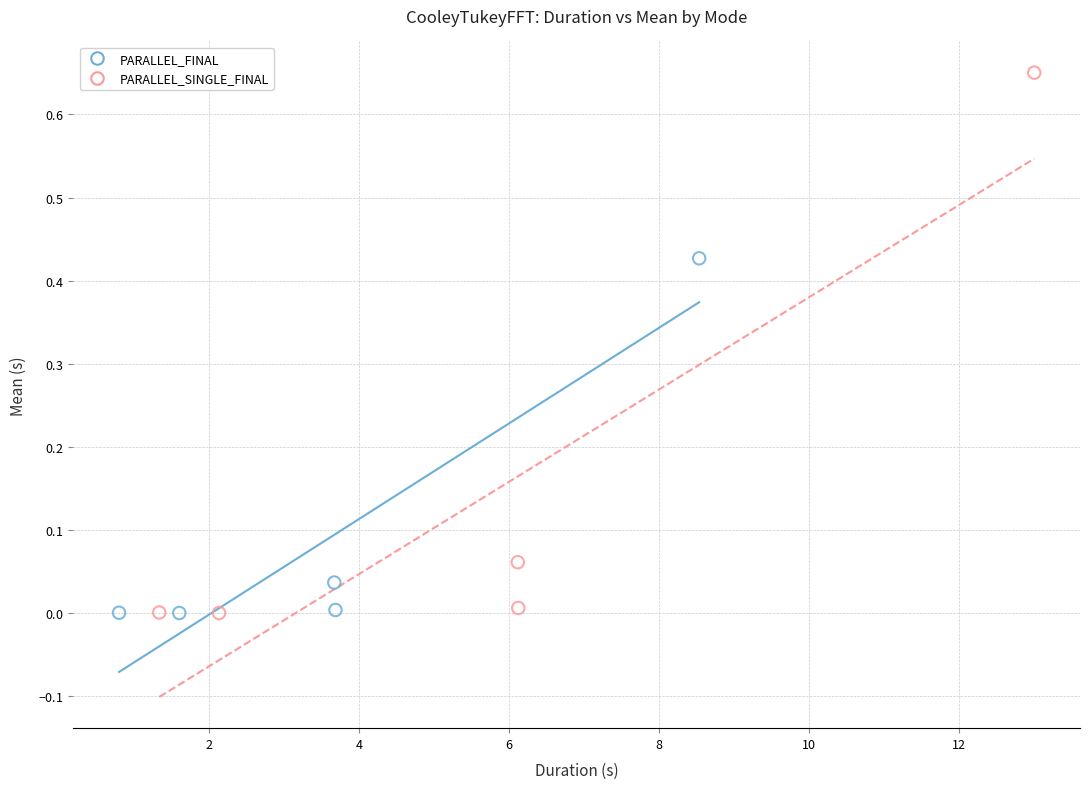

Which series has the largest Y range (max minus min)?

PARALLEL_SINGLE_FINAL